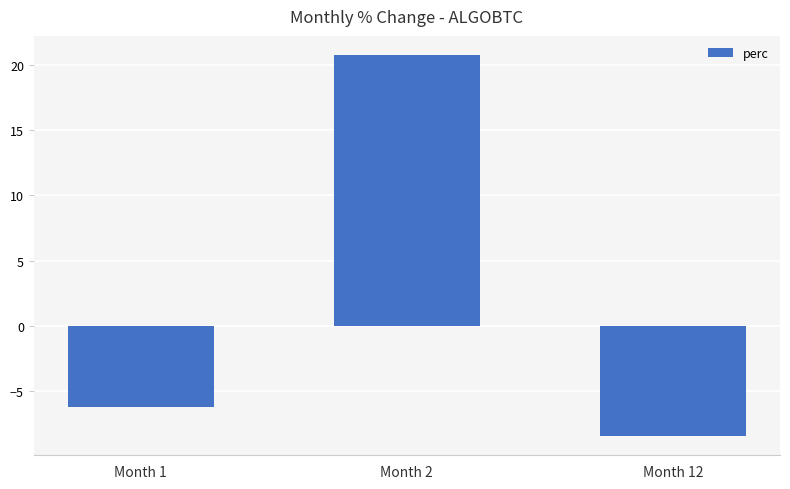

How many data points are less than -6?

2